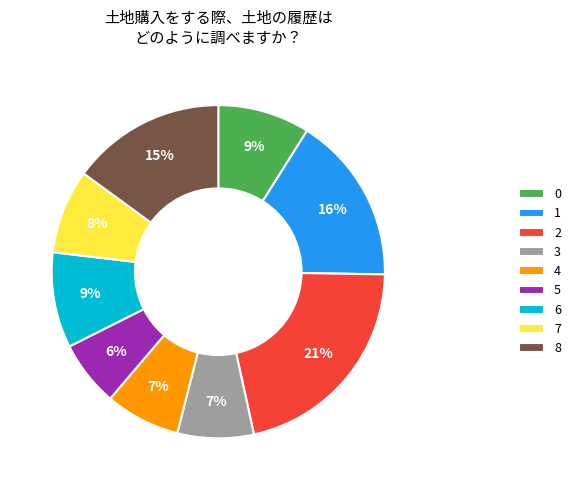

To the nearest percent, what is the difference between the 0 and 4 slice percentages?

2%